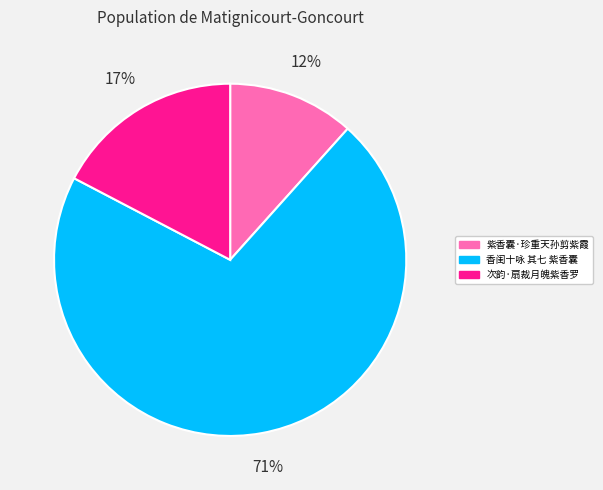

The 次韵·扇裁月魄紫香罗 slice represents 17% of the pie. True or false?

True